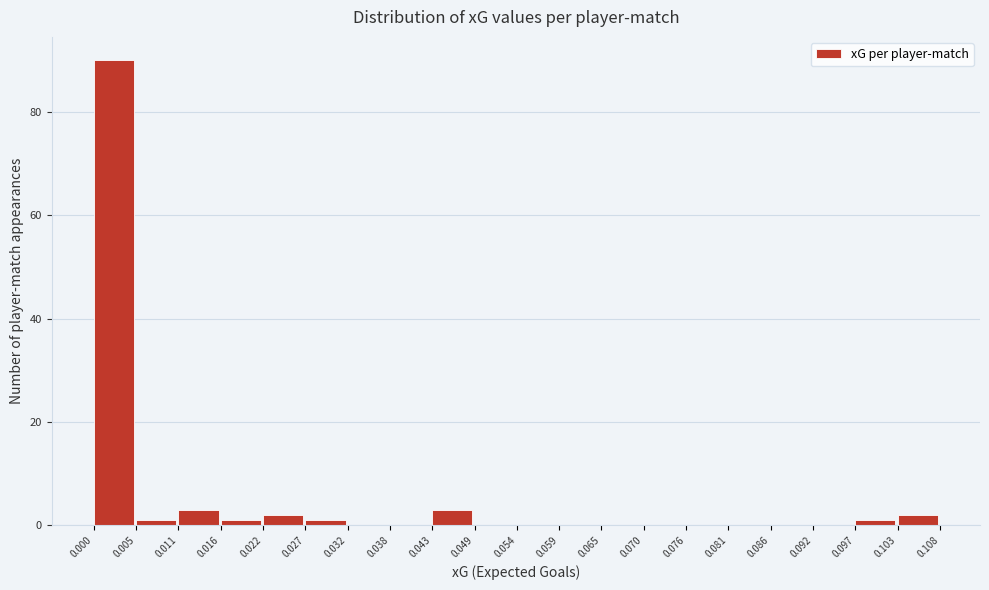

Which range on the x-axis has the tallest bar?

0.000 to 0.005